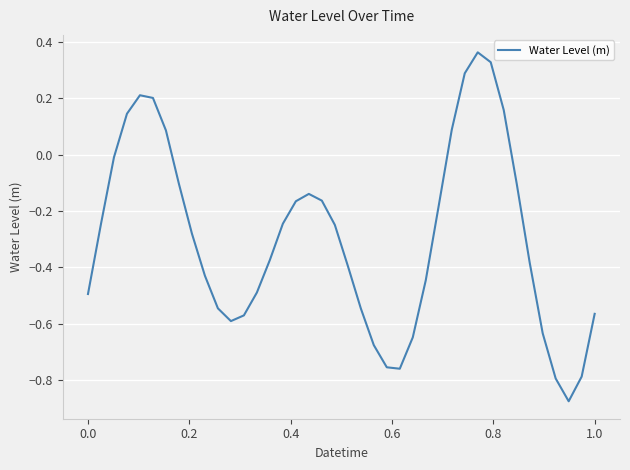

Count the number of values greater than 0.

9